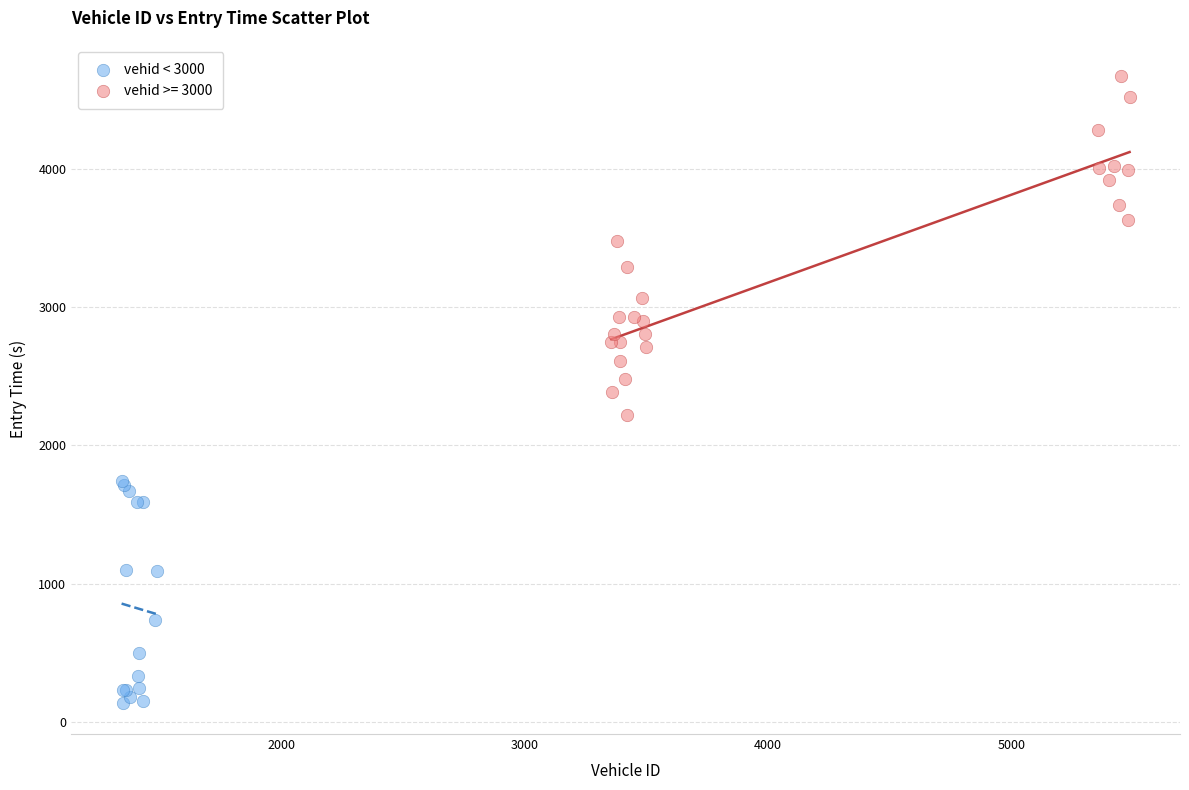

Which series contains the highest Y value?

vehid >= 3000